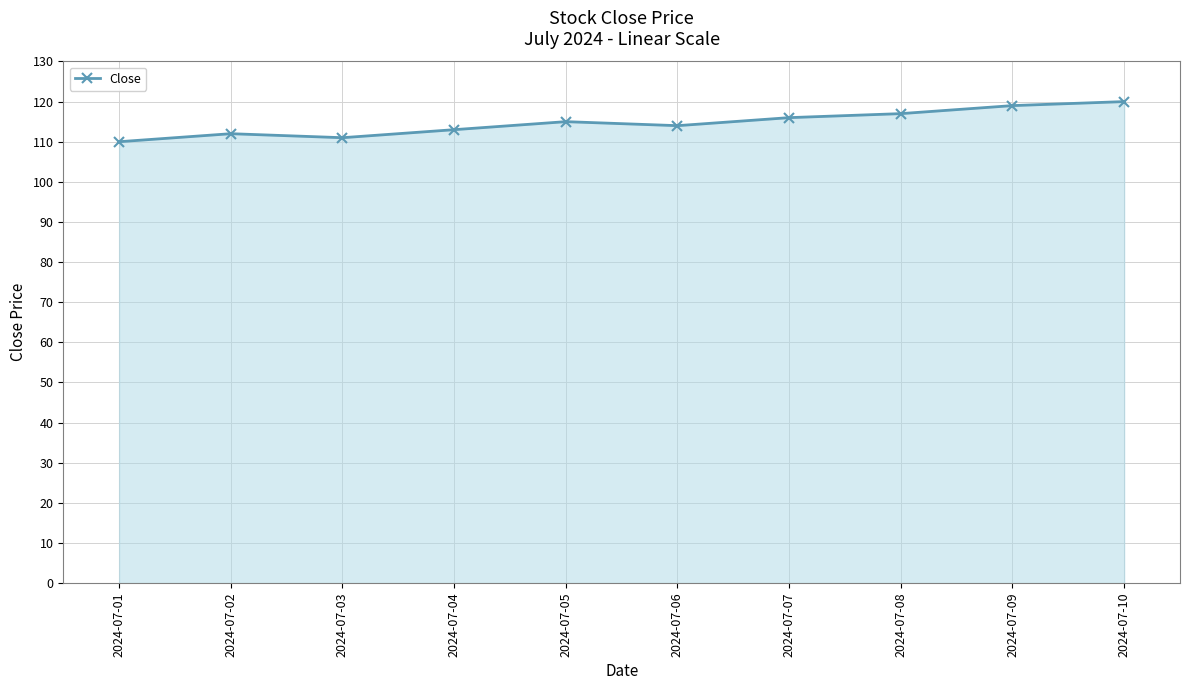

What is the average value?

115